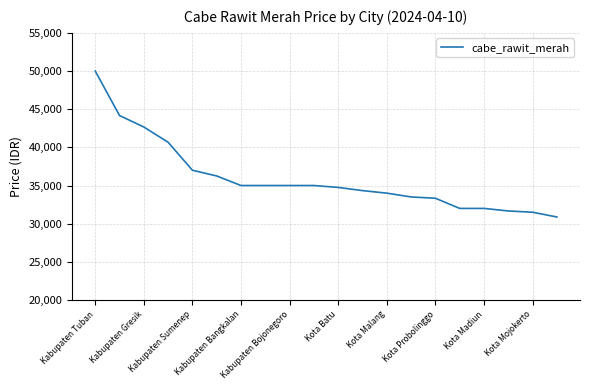

What is the difference between the maximum and minimum values?

19125